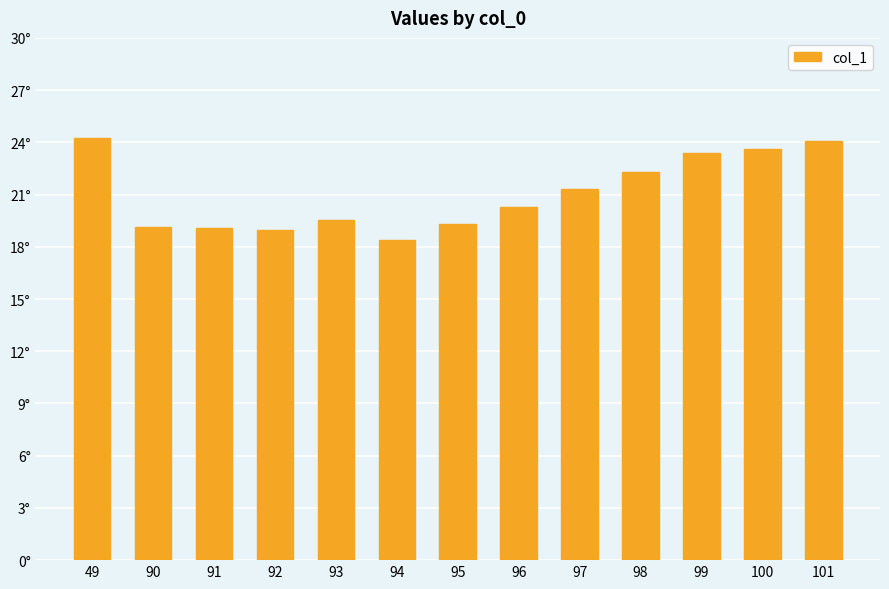

Rank the categories by value from lowest to highest.

94, 92, 91, 90, 95, 93, 96, 97, 98, 99, 100, 101, 49